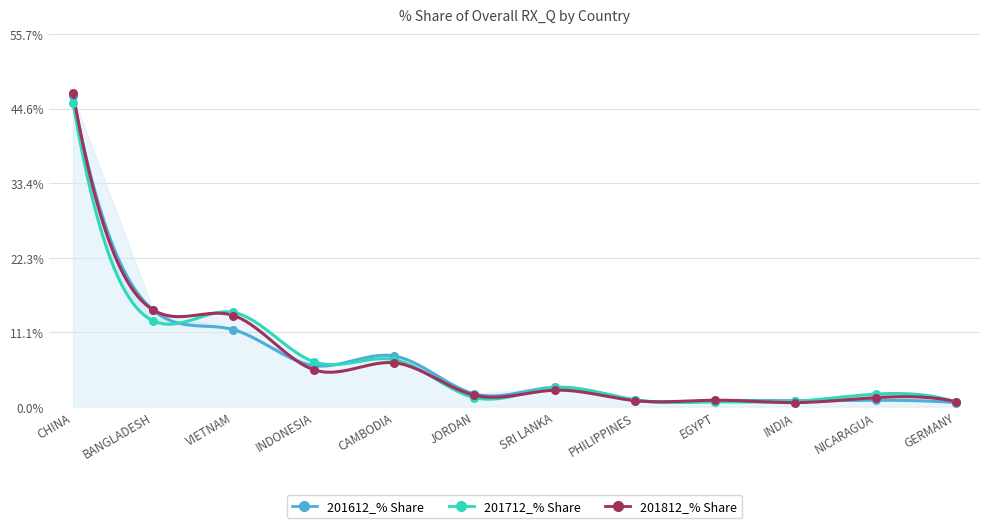

What are all the series names shown in the legend?

201612_% Share, 201712_% Share, 201812_% Share